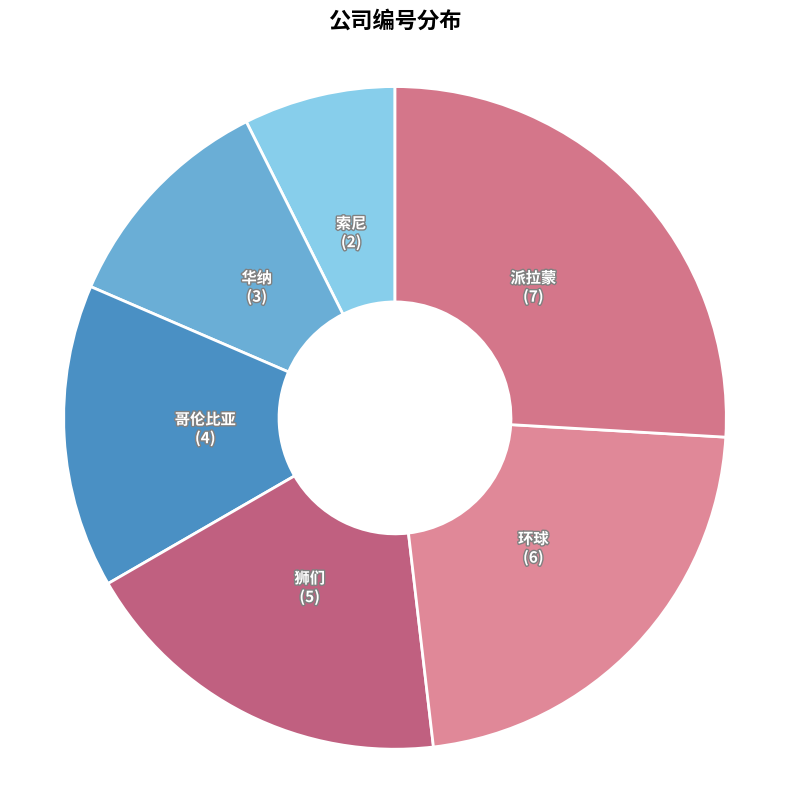

Is it true that 华纳 is 1% of the pie?

False